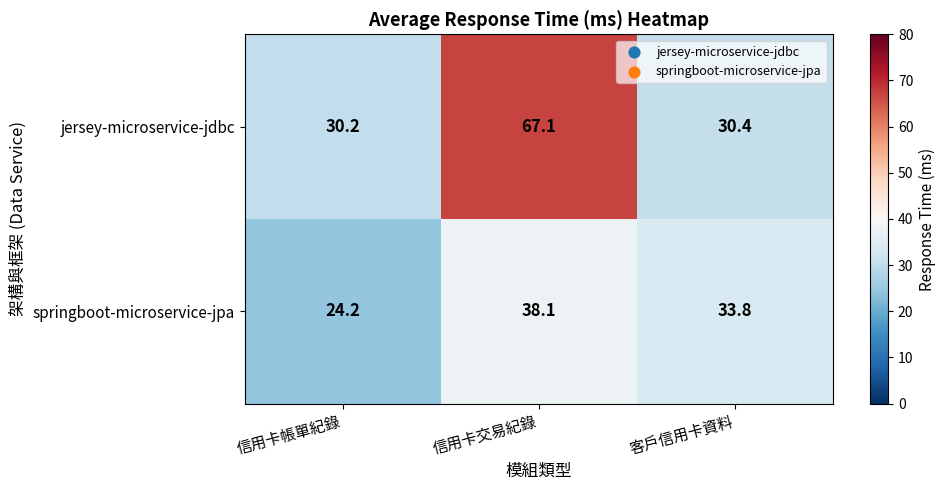

Which label corresponds to the smallest value in the chart?

信用卡帳單紀錄